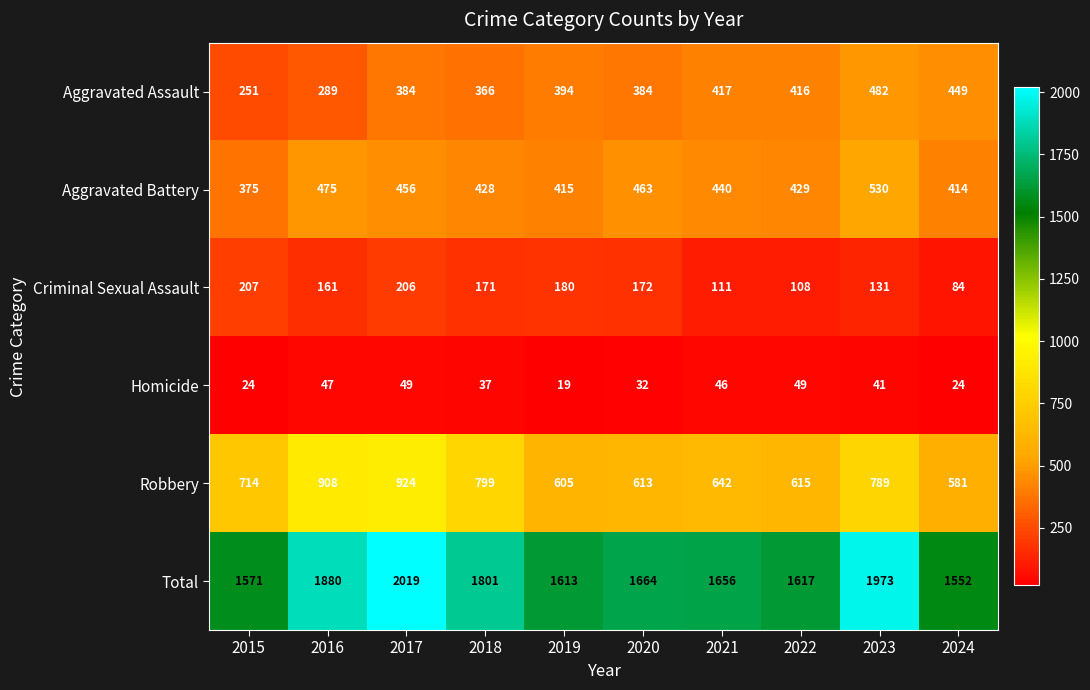

The value of Robbery at 2019 is 605. True or false?

True